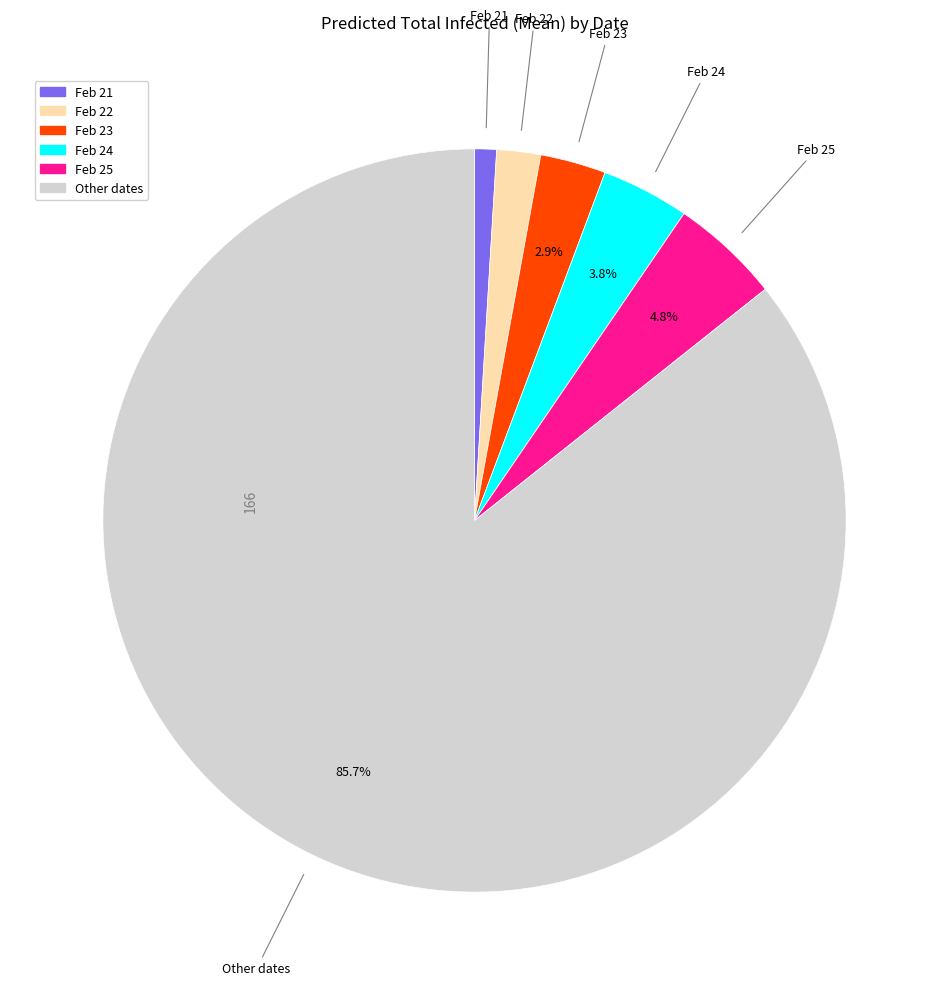

Which has a higher value, Feb 25 or Feb 21?

Feb 25